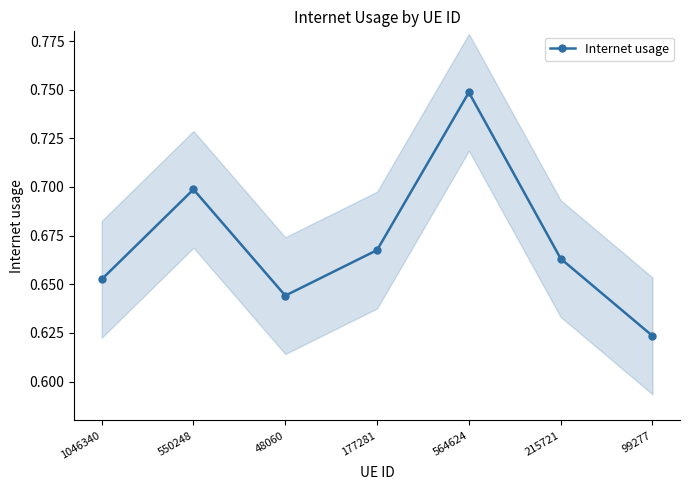

How many lines are shown in the chart?

1